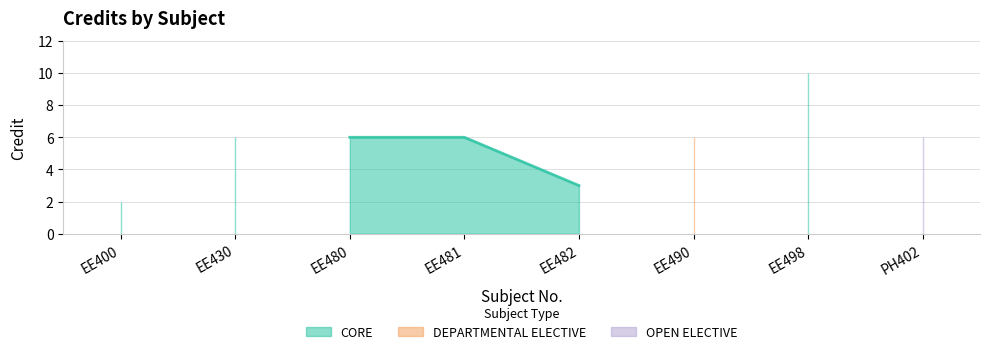

What is the label of the 1st point from the right?

PH402